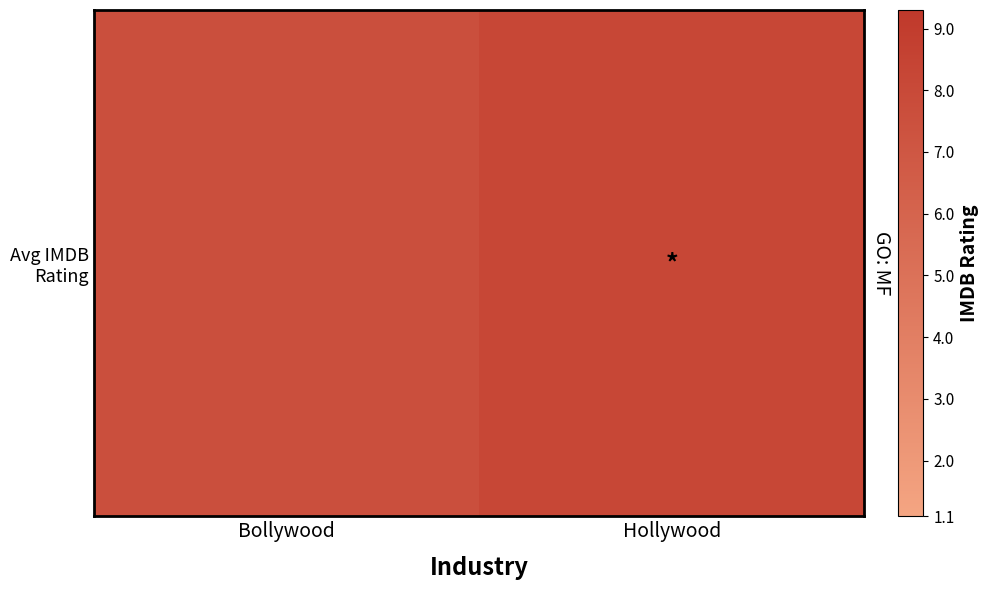

What is the difference between the values at Bollywood and Hollywood?

0.6